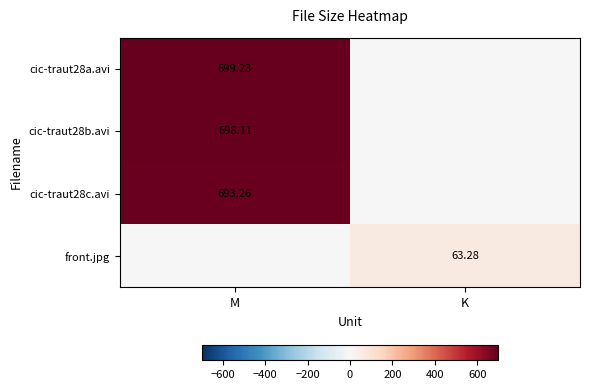

Which series changed the most between M and K?

cic-traut28a.avi